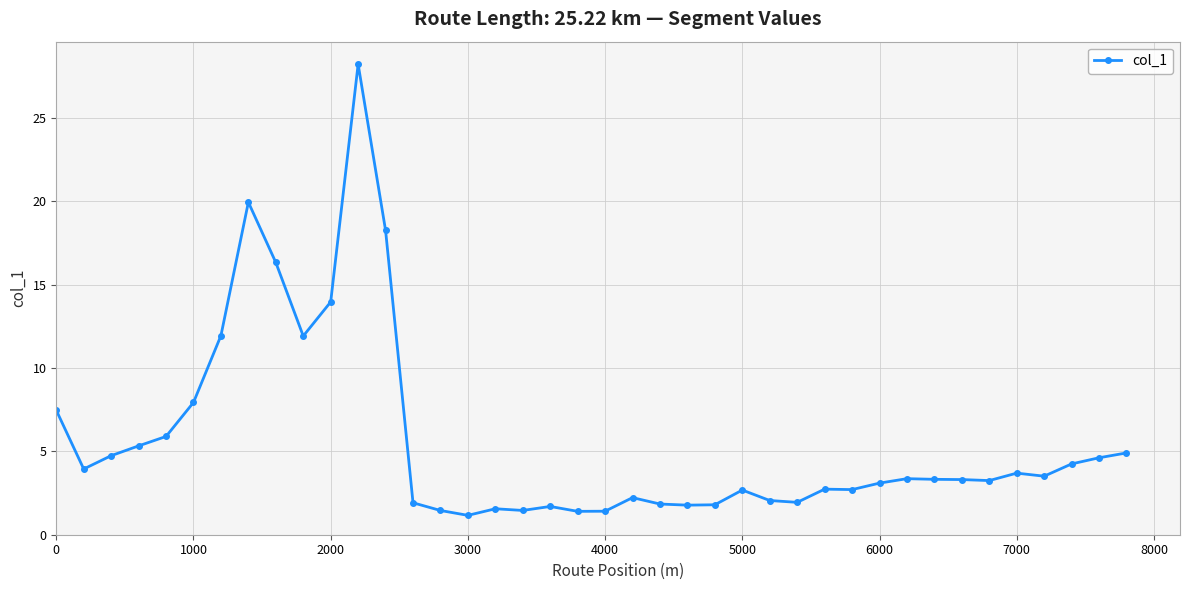

What is the smallest value displayed?

1.2